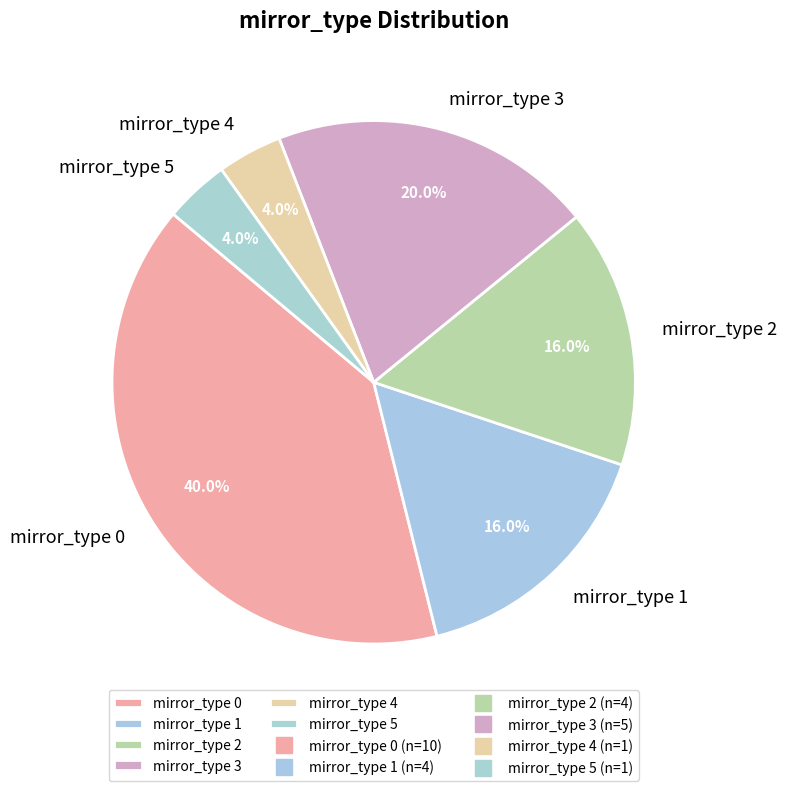

How many slices are in this pie chart?

6